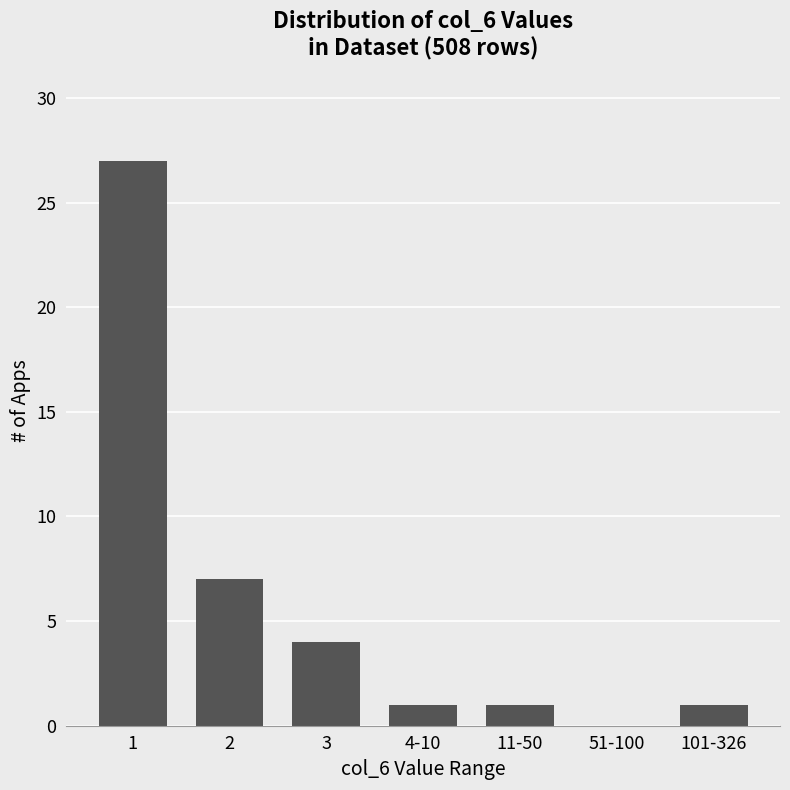

What is the maximum value shown in the chart?

27